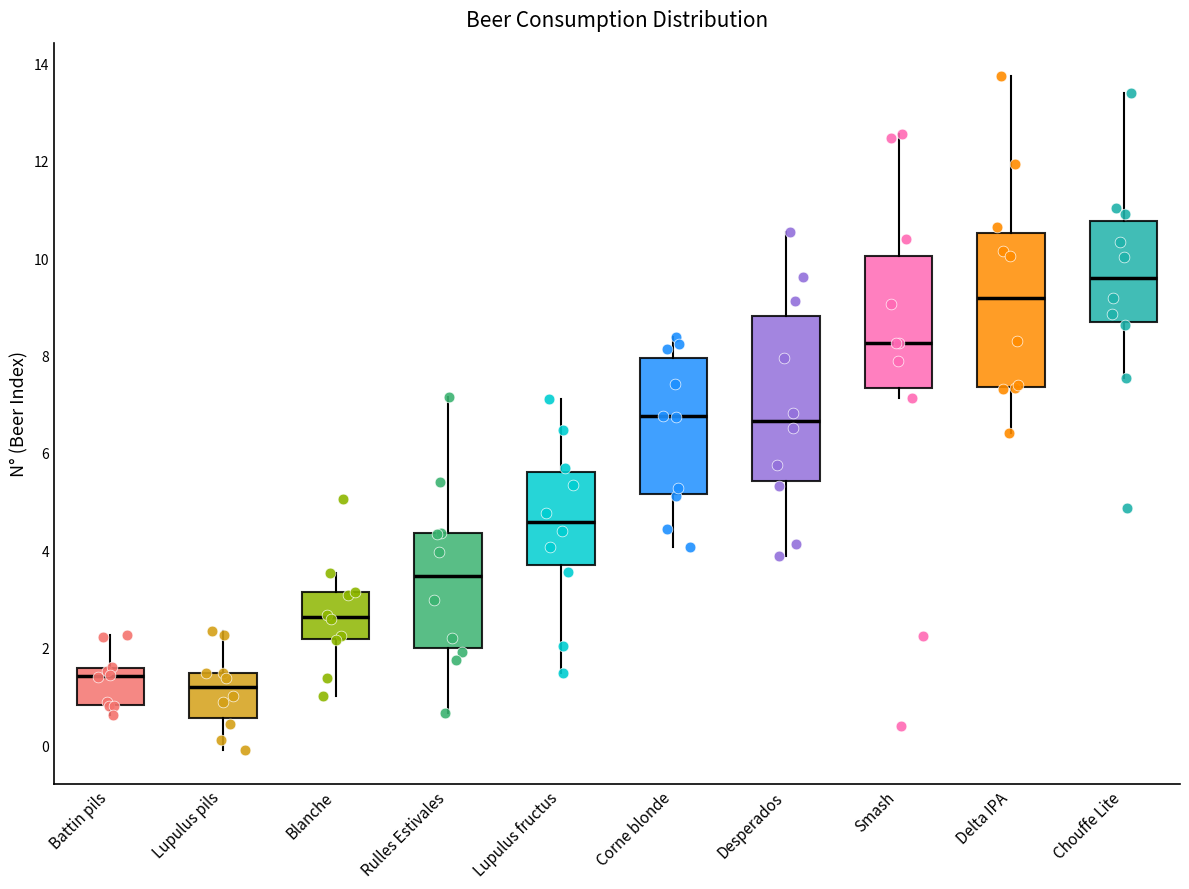

Which box's median line is the highest?

Chouffe Lite